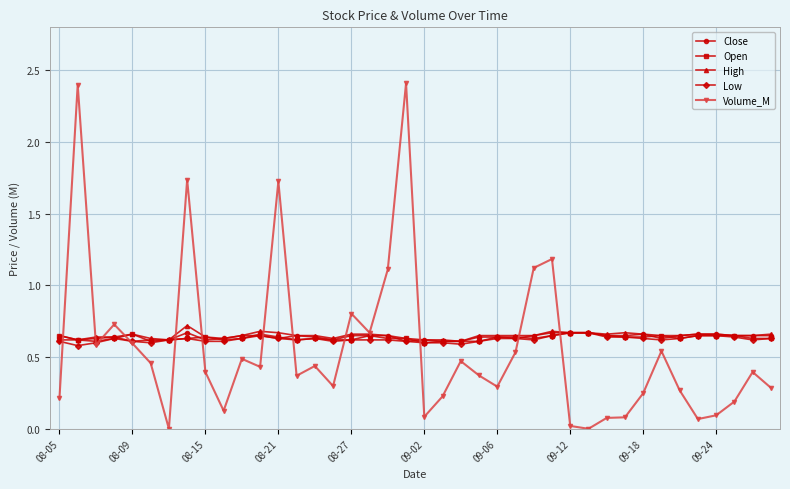

What is the maximum value shown in the chart?

2.4